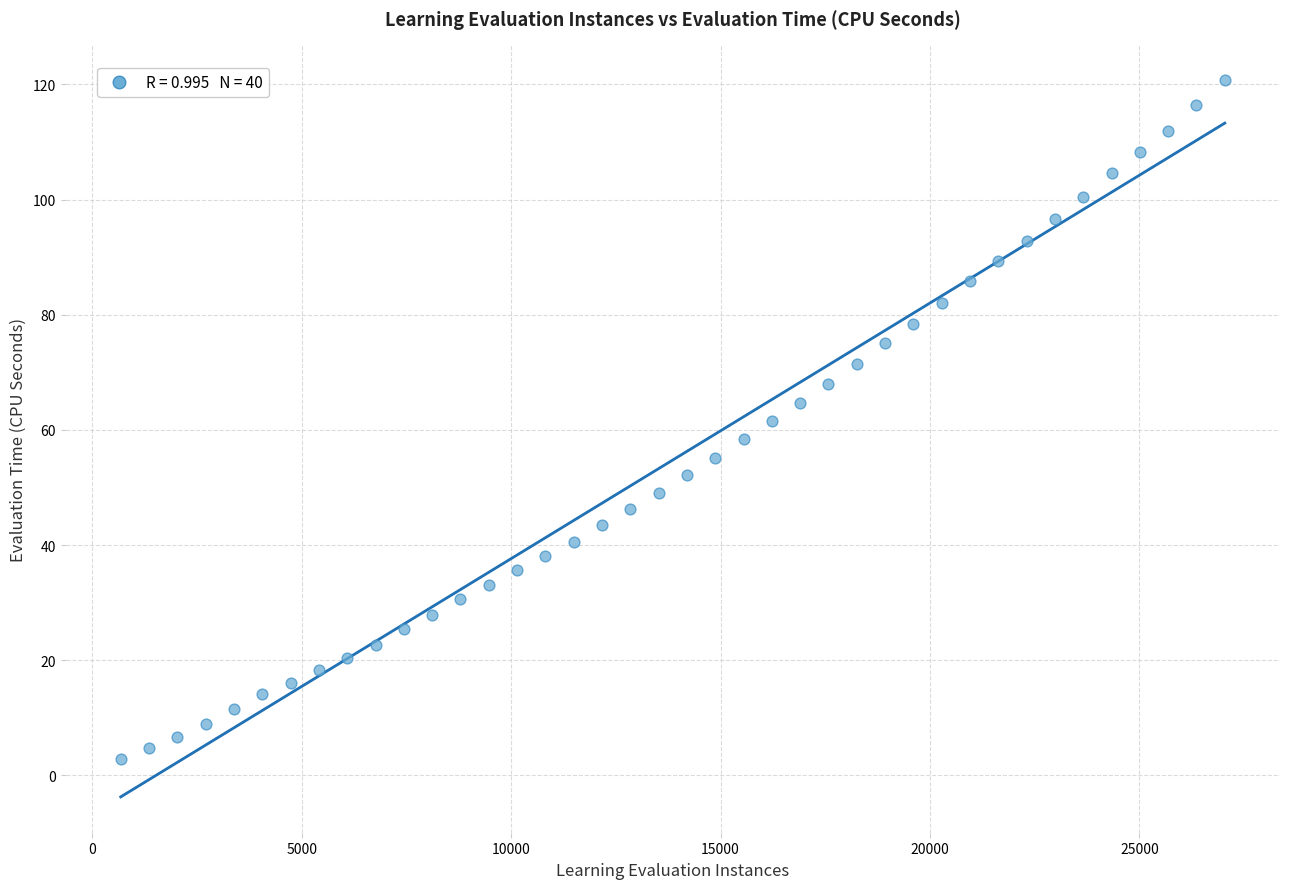

What is the range of X values (max minus min)?

26364.0